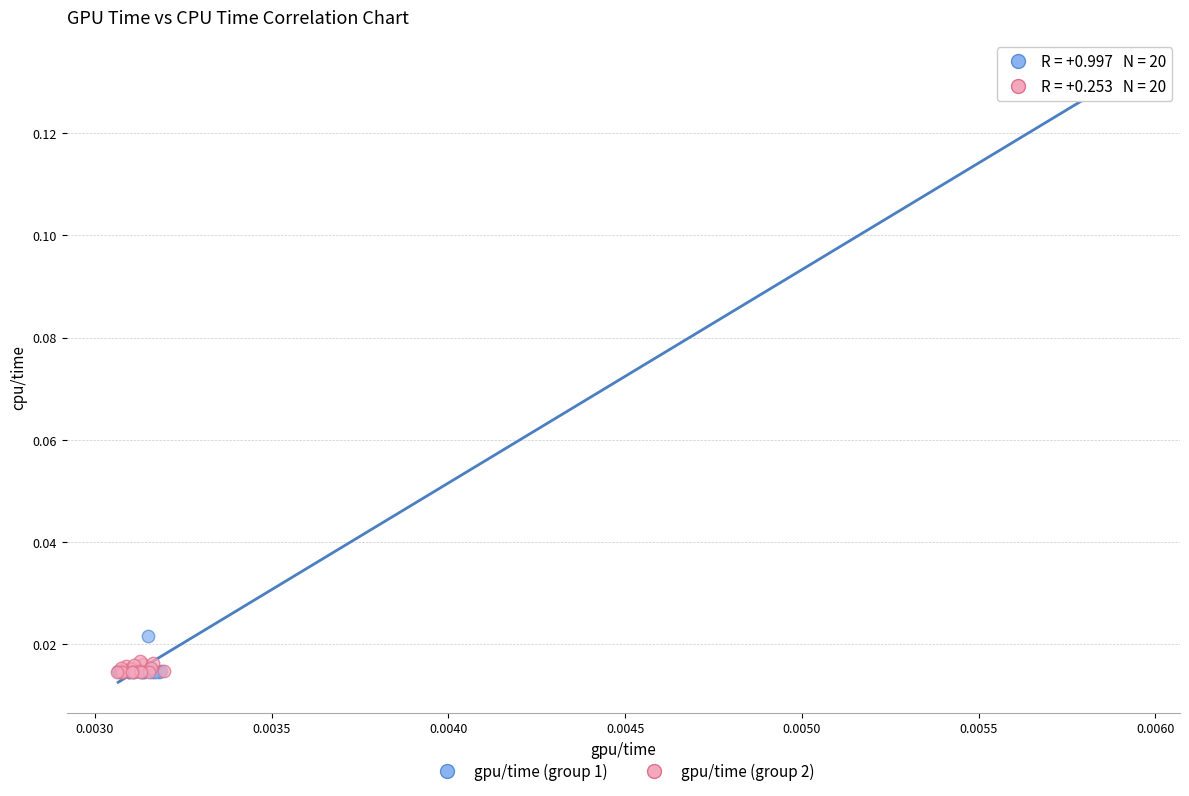

Which series reaches the maximum Y coordinate?

gpu/time (group 1)